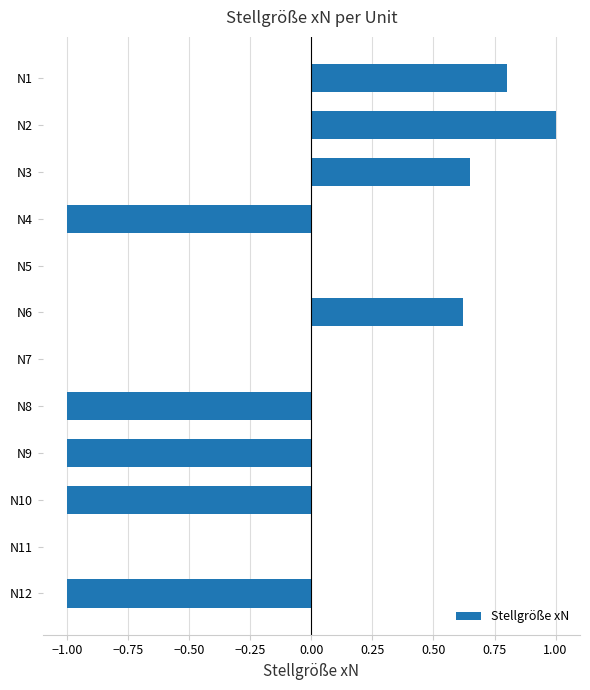

How many data points does each series have?

12